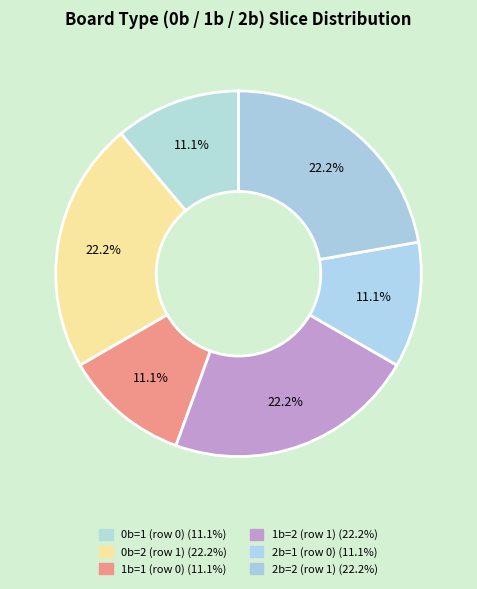

Count the number of slices in the pie.

6